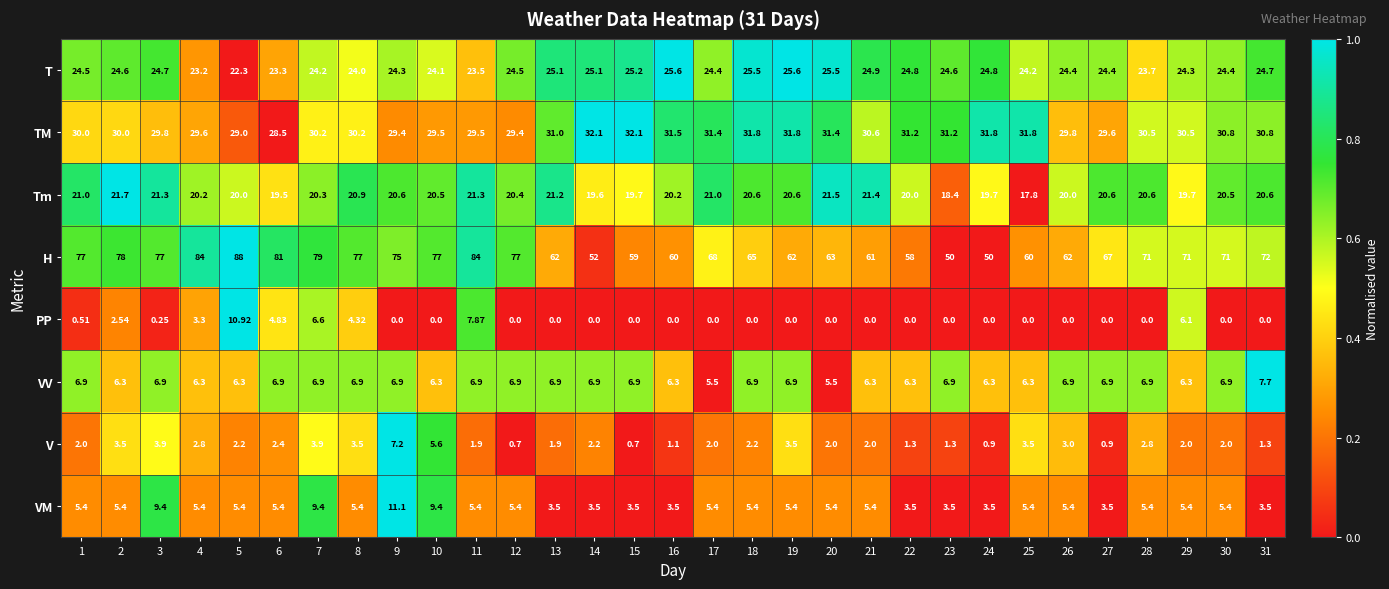

Which series has the largest total across all categories?

H